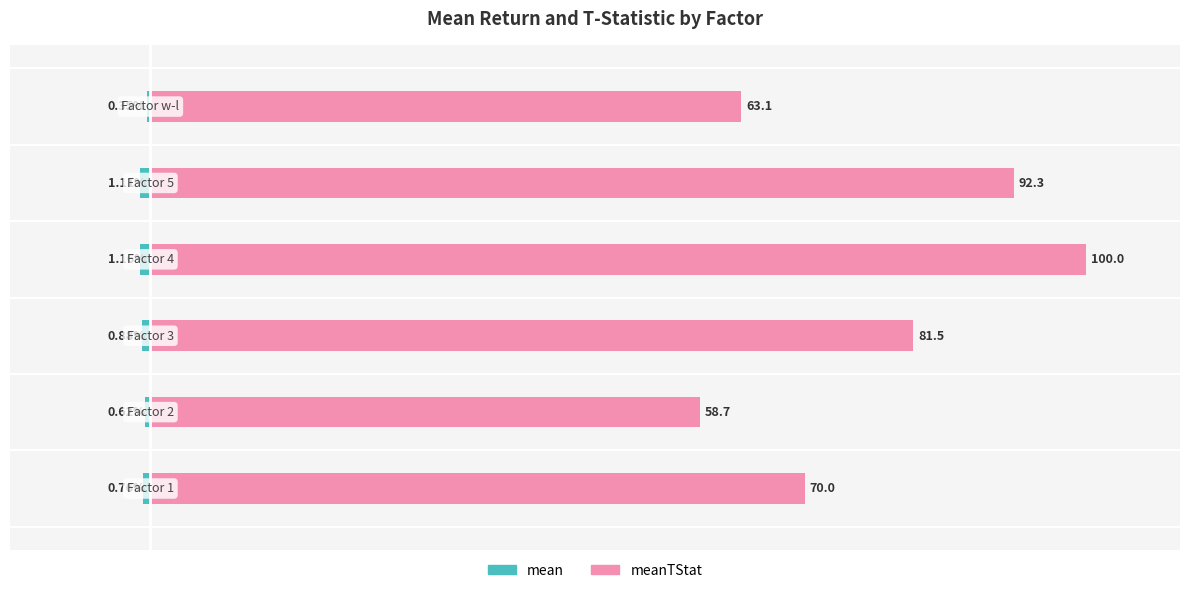

Which category has the highest value in the mean series?

5